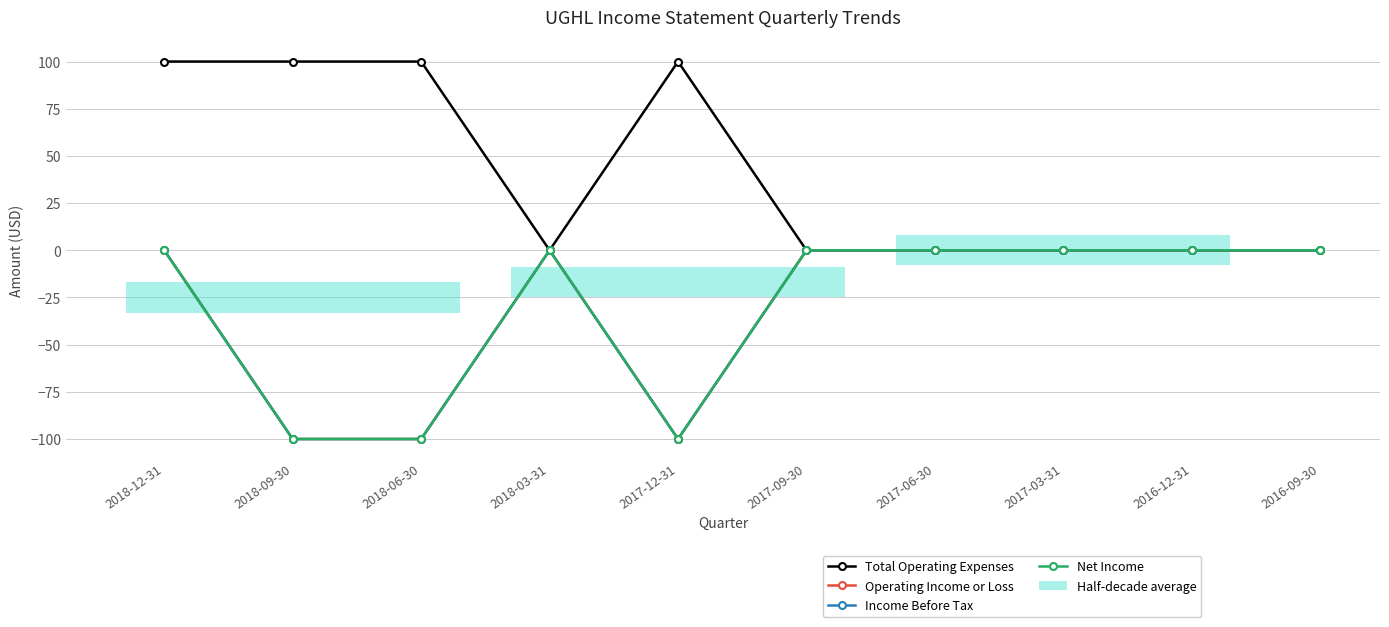

Reading right to left, extract all data points from this chart.

Total Operating Expenses: 2016-09-30=0	2016-12-31=0	2017-03-31=0	2017-06-30=0	2017-09-30=0	2017-12-31=100	2018-03-31=0	2018-06-30=100	2018-09-30=100	2018-12-31=100
Operating Income or Loss: 2016-09-30=0	2016-12-31=0	2017-03-31=0	2017-06-30=0	2017-09-30=0	2017-12-31=-100	2018-03-31=0	2018-06-30=-100	2018-09-30=-100	2018-12-31=0
Income Before Tax: 2016-09-30=0	2016-12-31=0	2017-03-31=0	2017-06-30=0	2017-09-30=0	2017-12-31=-100	2018-03-31=0	2018-06-30=-100	2018-09-30=-100	2018-12-31=0
Net Income: 2016-09-30=0	2016-12-31=0	2017-03-31=0	2017-06-30=0	2017-09-30=0	2017-12-31=-100	2018-03-31=0	2018-06-30=-100	2018-09-30=-100	2018-12-31=0